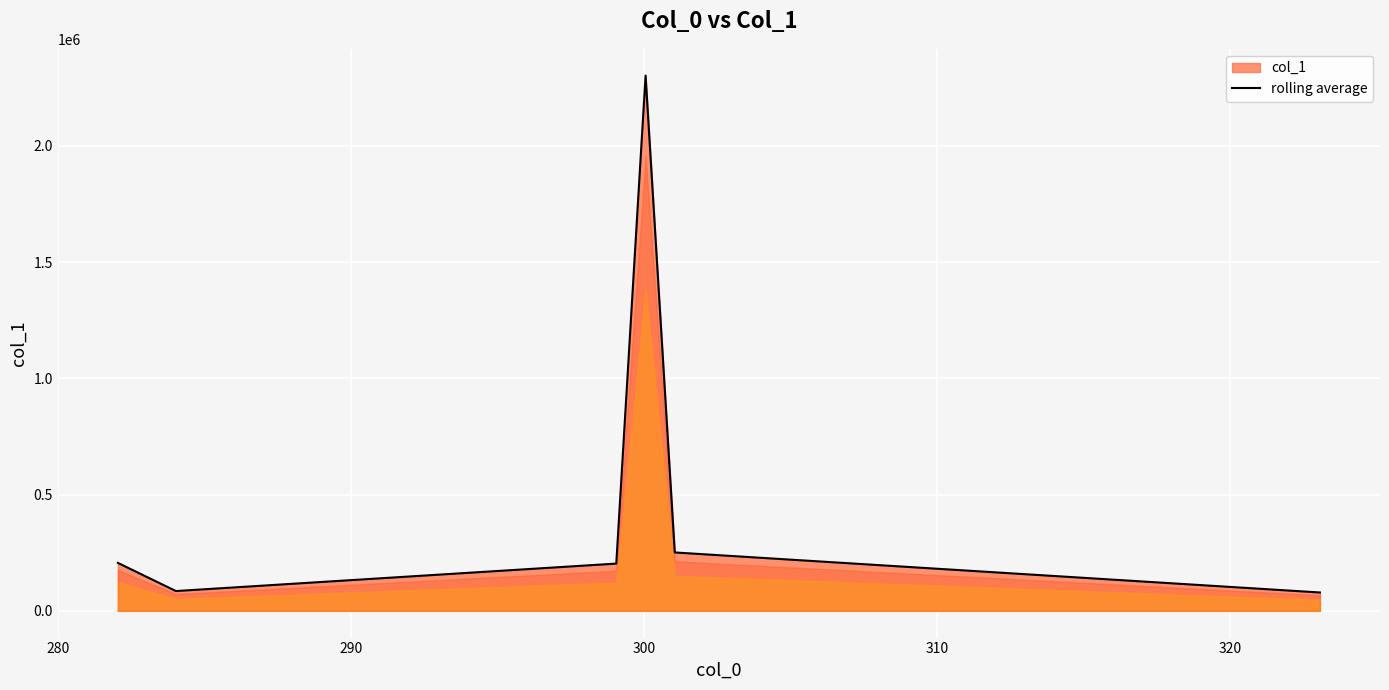

How many lines are shown in the chart?

1